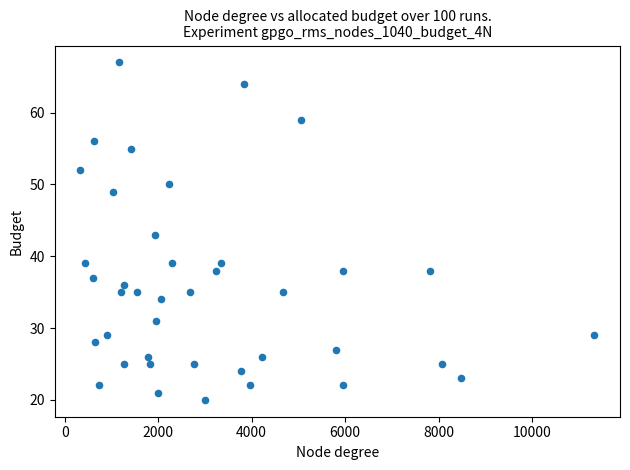

What is the range of Y values (max minus min)?

47